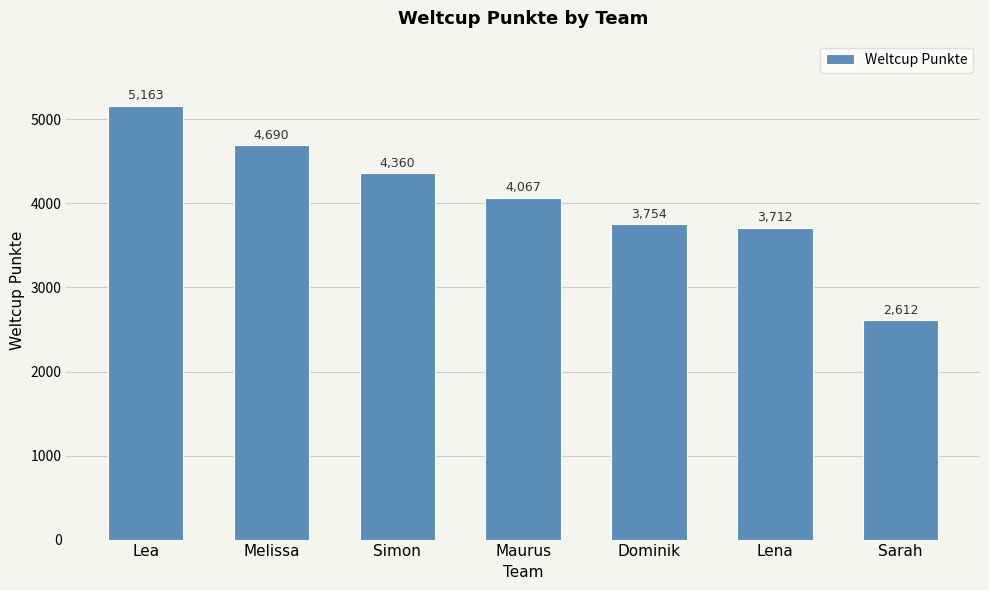

At which label does the data first exceed 4067?

Lea